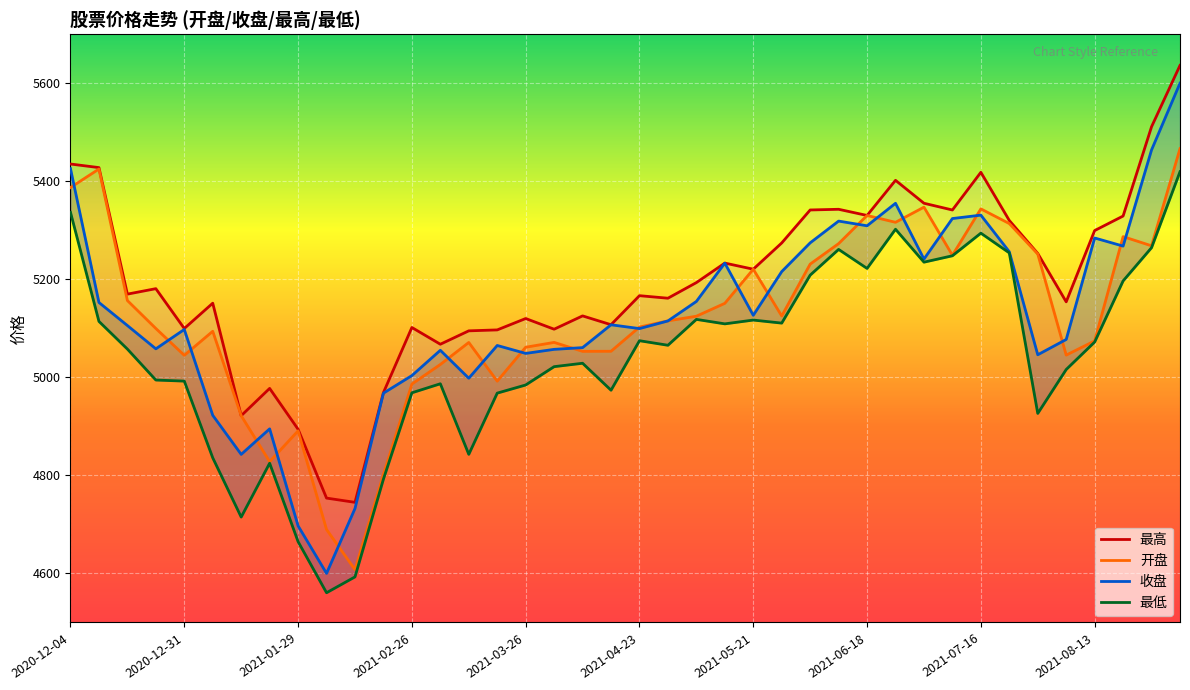

Is it true that 开盘 equals 7774.3 at 2020-12-31?

False